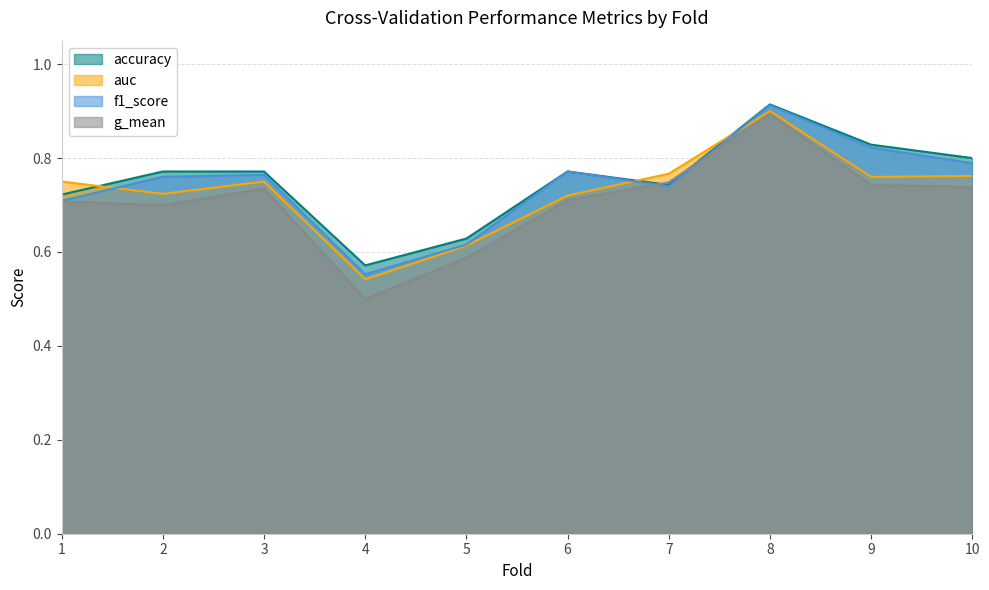

Reading right to left, list all the values displayed in this chart.

accuracy: 10=0.8	9=0.8	8=0.9	7=0.7	6=0.8	5=0.6	4=0.6	3=0.8	2=0.8	1=0.7
auc: 10=0.8	9=0.8	8=0.9	7=0.8	6=0.7	5=0.6	4=0.5	3=0.8	2=0.7	1=0.8
f1_score: 10=0.8	9=0.8	8=0.9	7=0.7	6=0.8	5=0.6	4=0.6	3=0.8	2=0.8	1=0.7
g_mean: 10=0.7	9=0.7	8=0.9	7=0.7	6=0.7	5=0.6	4=0.5	3=0.7	2=0.7	1=0.7